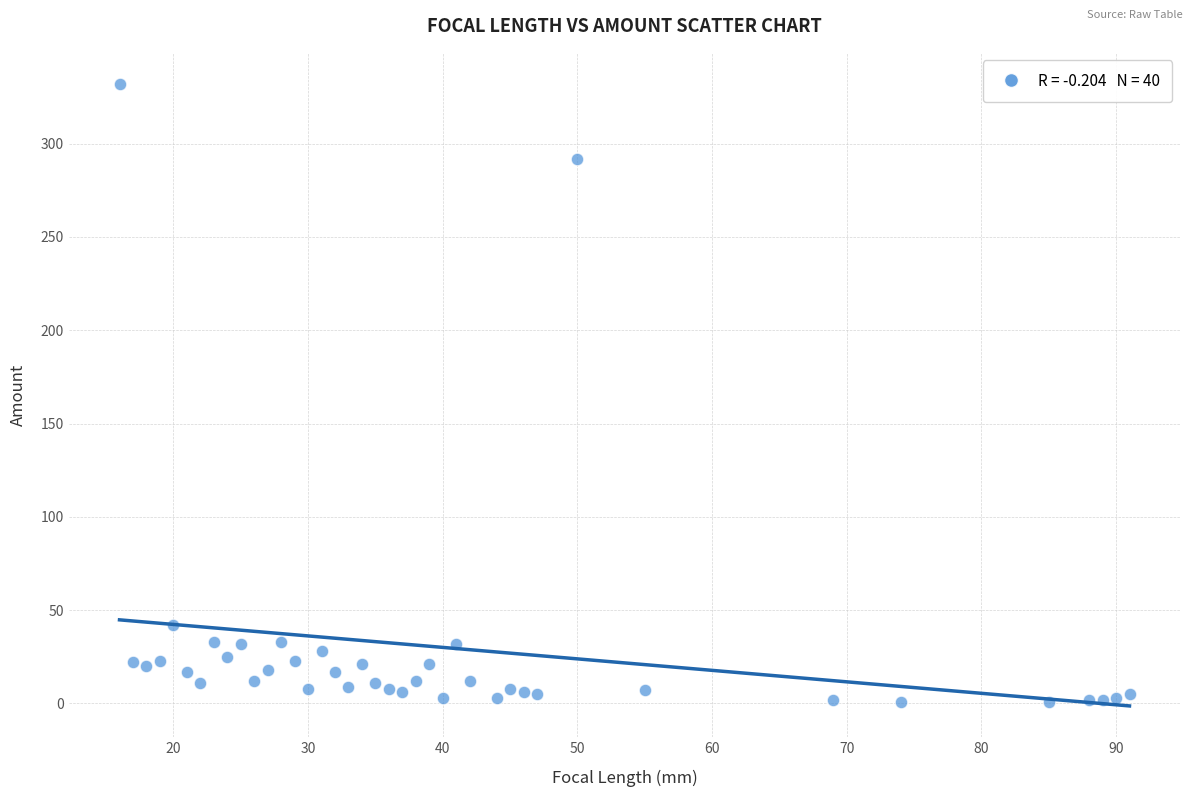

What is the range of Y values (max minus min)?

331